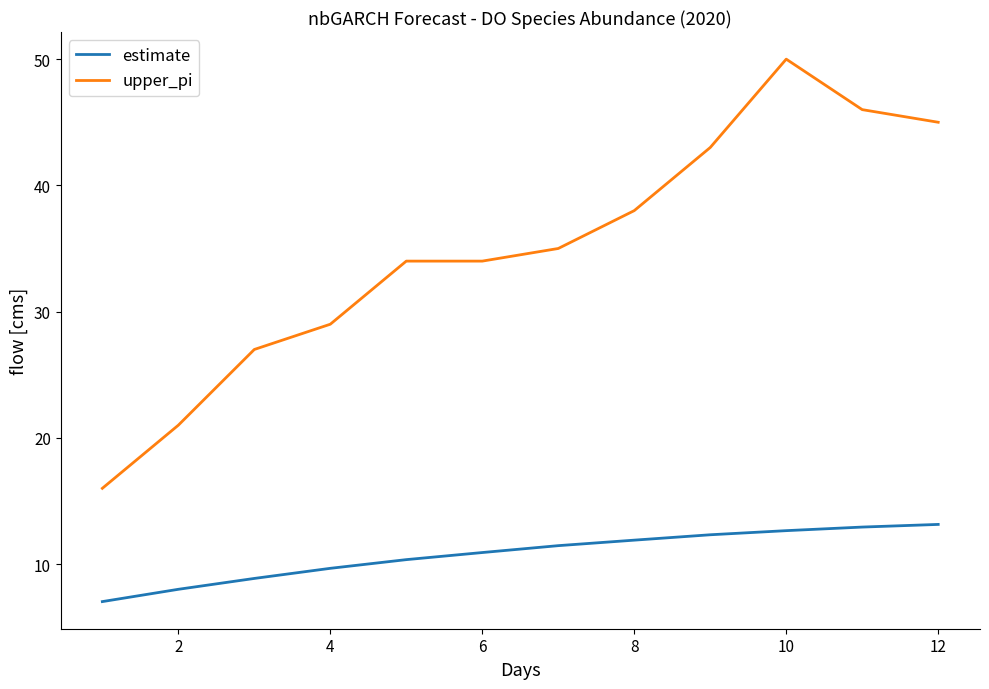

True or false: upper_pi and estimate cross at least once.

False